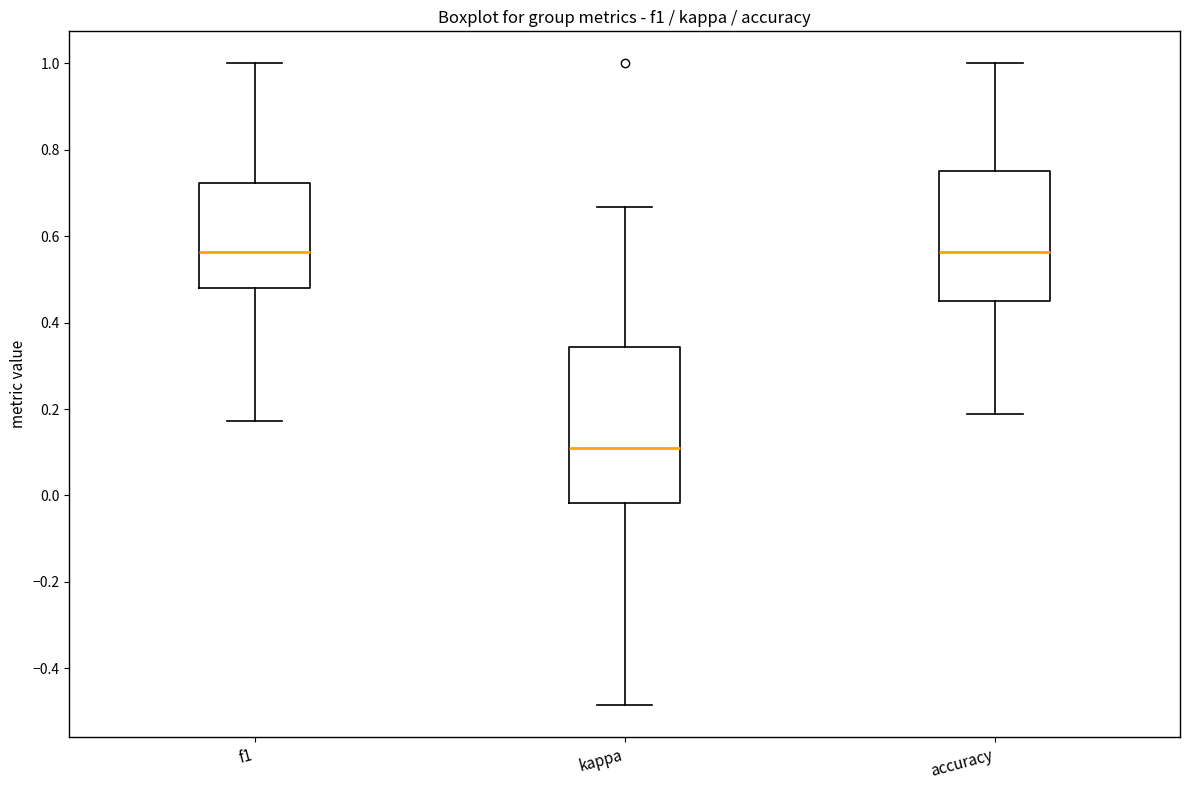

Reading left to right, transcribe this box plot: for each box, give where its median line is, the range the box spans, and where its two whiskers end, as read against the y-axis. The values are not printed on the chart, so give them approximately, as read against the axis.

f1: median 0.56, box 0.48 to 0.72, whiskers 0.18 to 1.00
kappa: median 0.10, box -0.02 to 0.34, whiskers -0.48 to 0.66
accuracy: median 0.56, box 0.46 to 0.76, whiskers 0.18 to 1.00